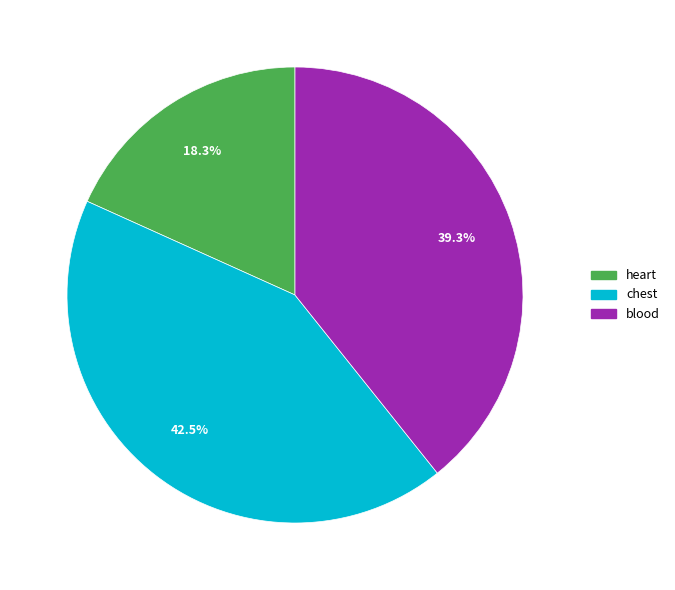

Which has a higher value, chest or heart?

chest